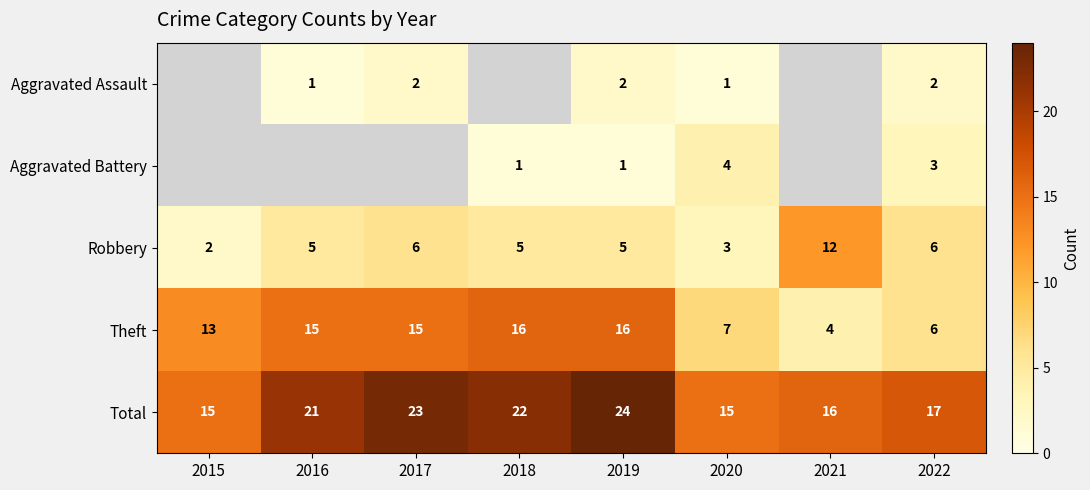

Rank the series by their maximum value, from lowest to highest.

Aggravated Assault, Aggravated Battery, Robbery, Theft, Total